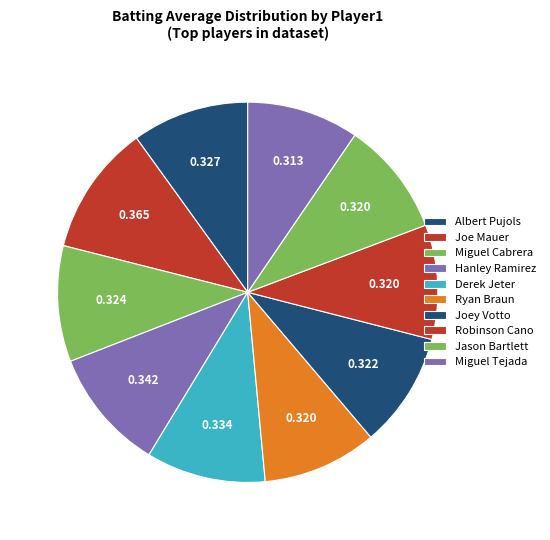

To the nearest percent, what portion does Miguel Cabrera represent?

10%